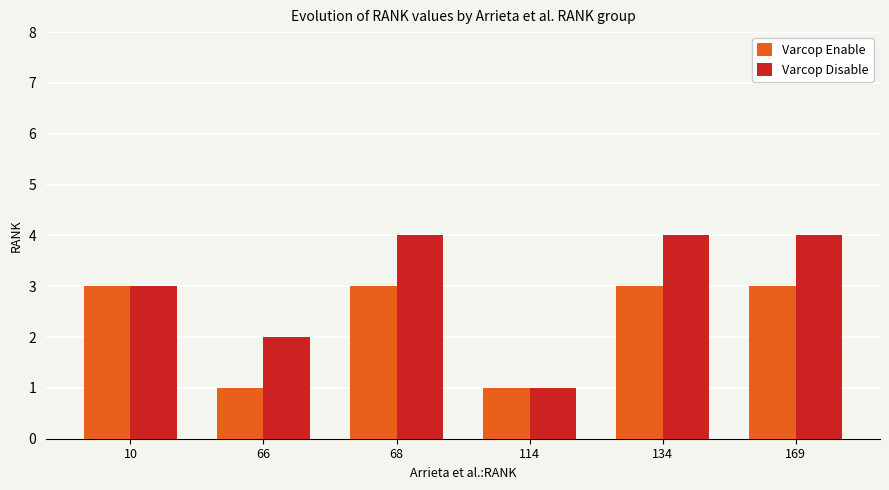

Count the number of data series in this chart.

2